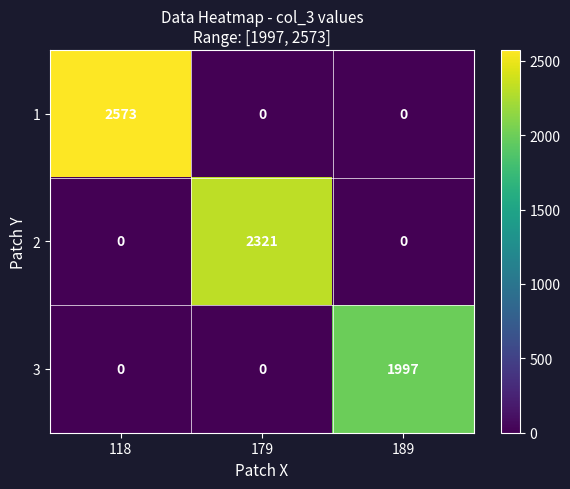

Rank the series by their average value, from lowest to highest.

3, 2, 1